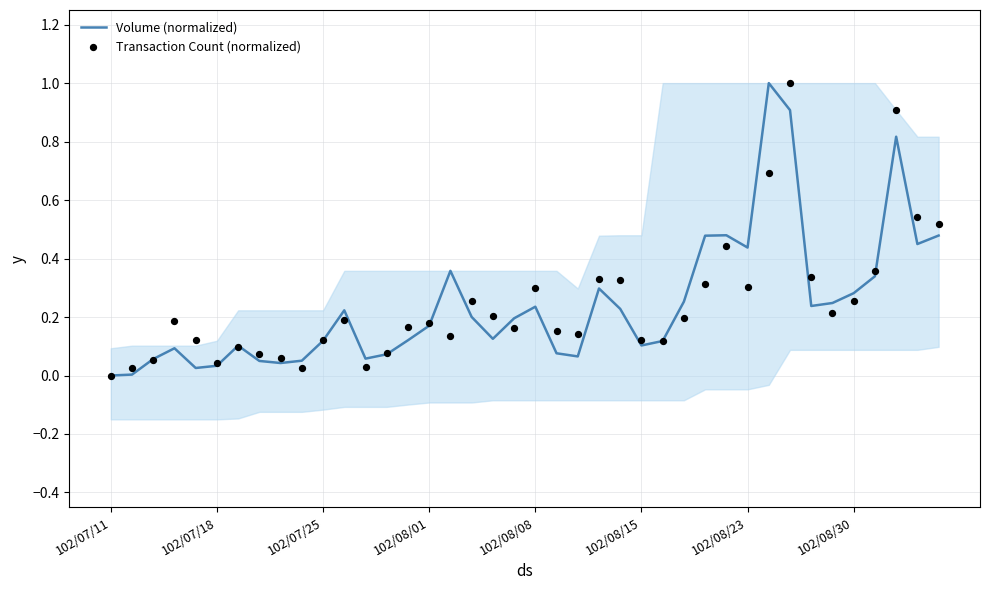

Which series has the largest total across all categories?

Transaction Count (normalized)